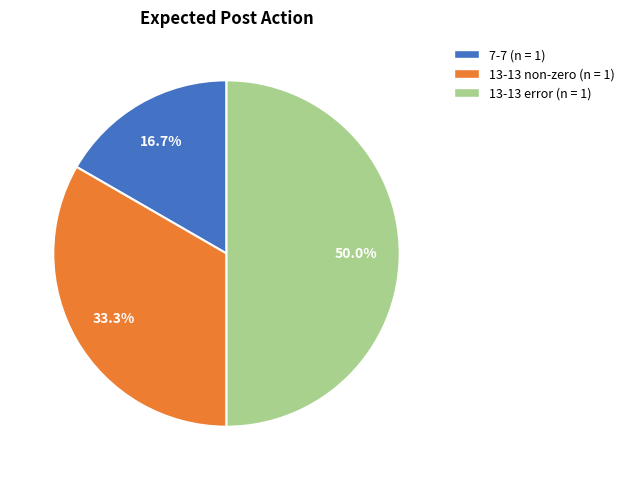

Does any single category account for the majority?

No